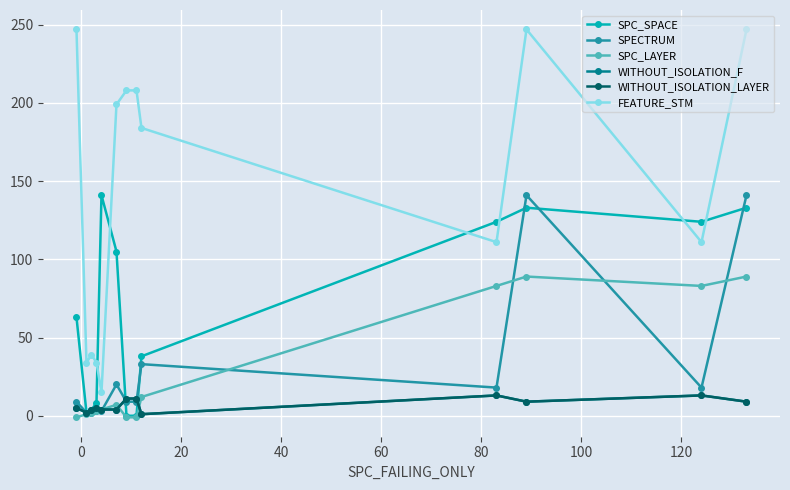

Does the chart have visible grid lines?

Yes